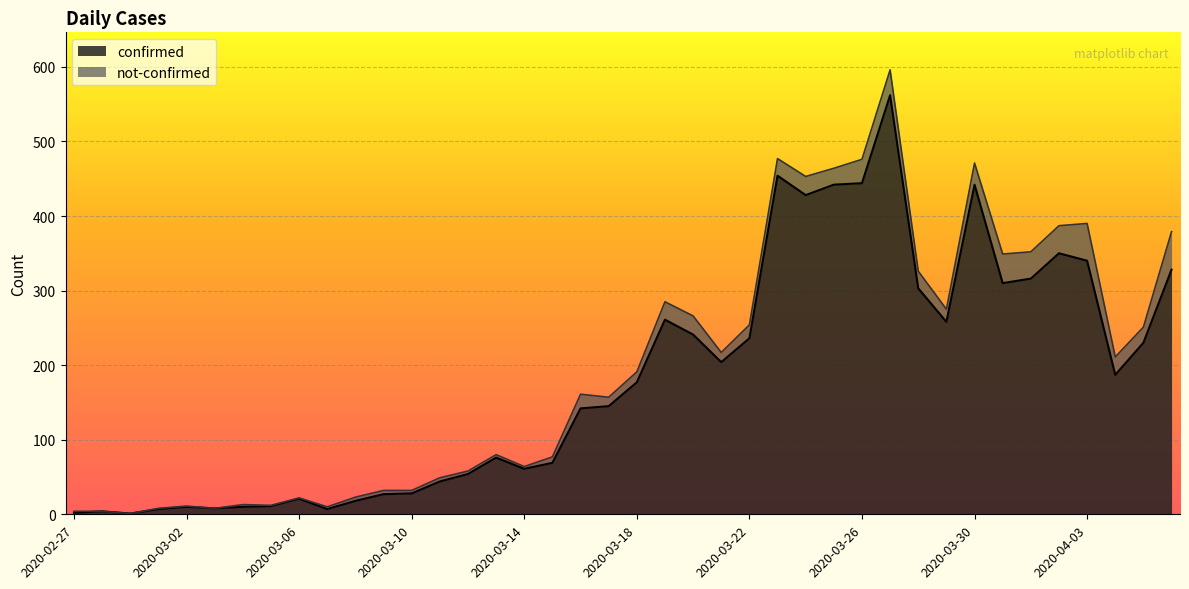

The value at 2020-03-31 is 188. True or false?

False